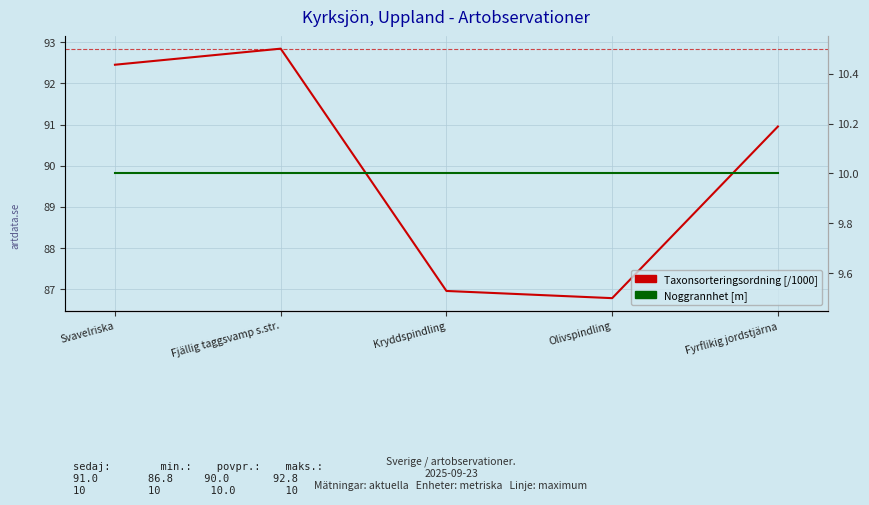

What is the difference between the second highest and second lowest values in the Taxonsorteringsordning [/1000] series?

5.5